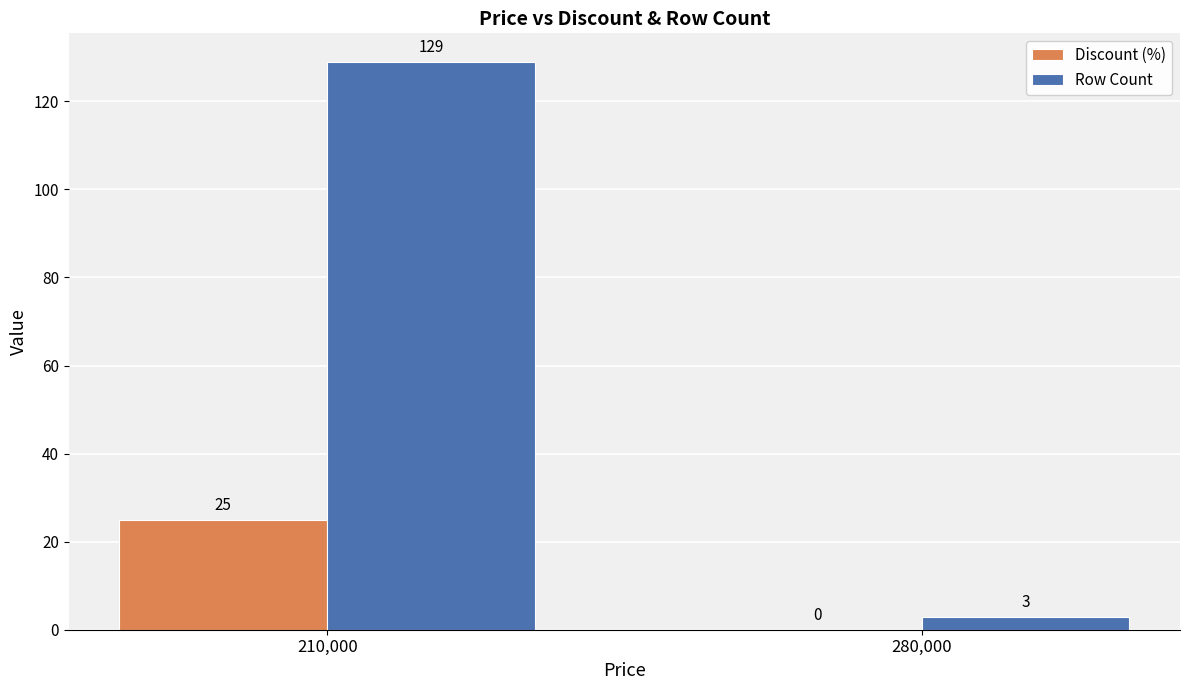

What is the total value across all series at 210,000?

154